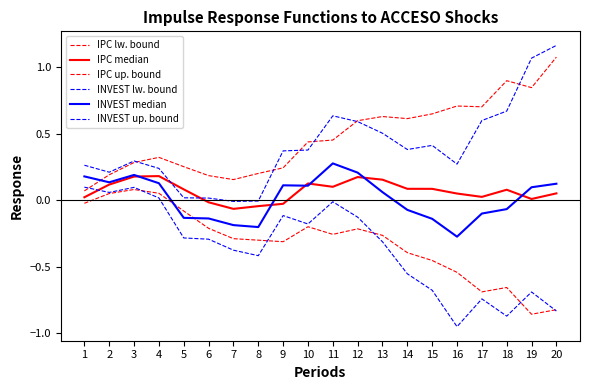

Is this an area chart (filled region under the line)?

No